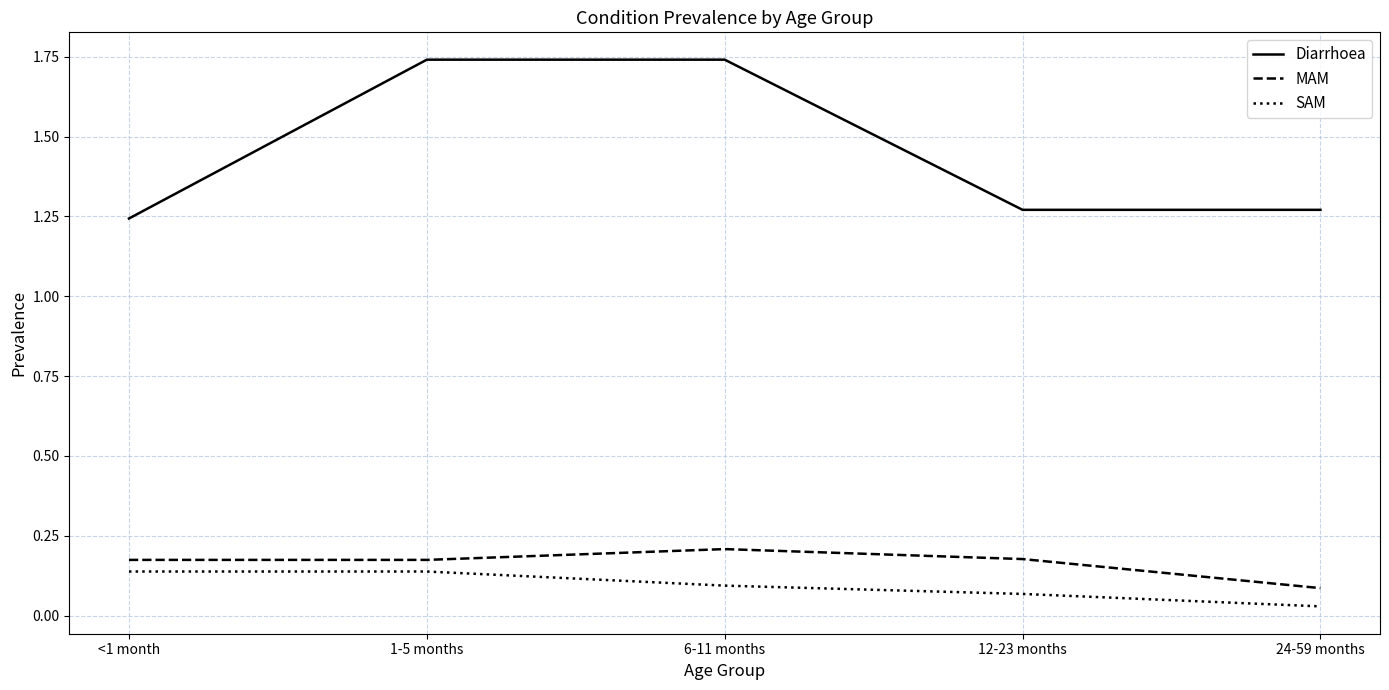

True or false: SAM and MAM cross at least once.

False